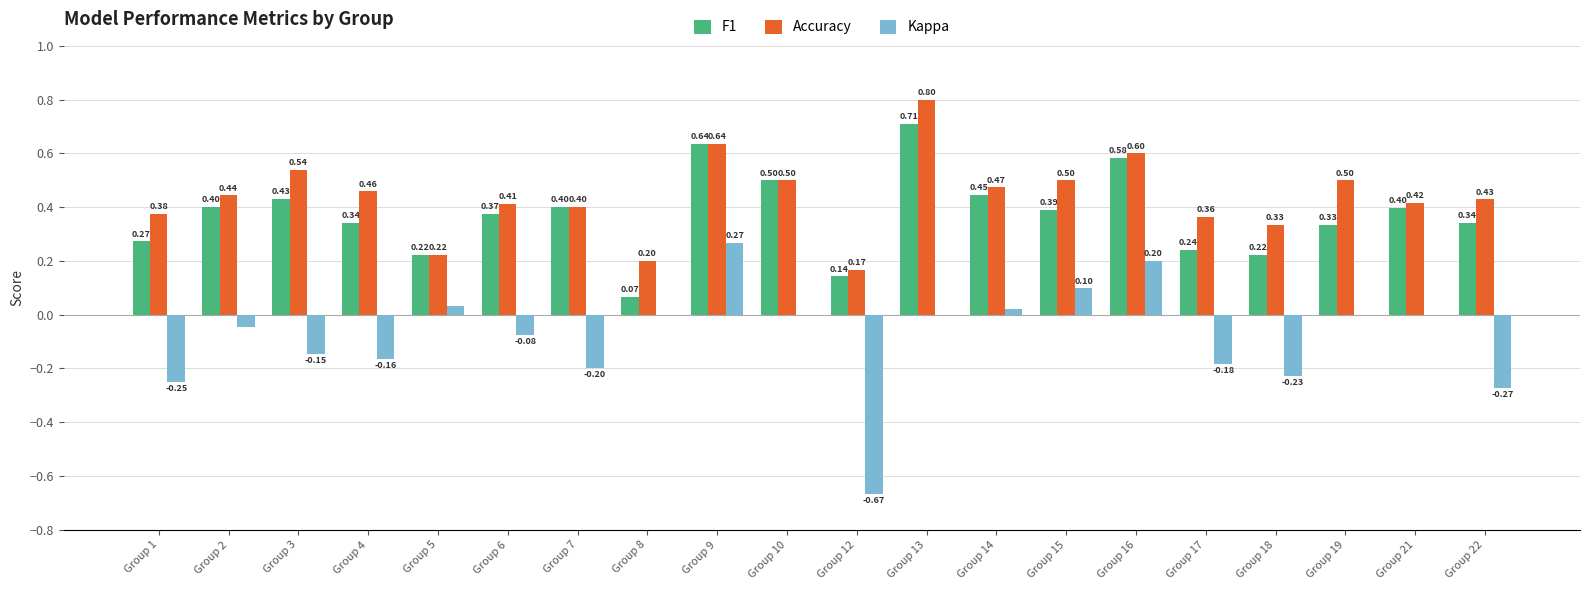

Is the value of Kappa at Group 3 greater than the value of Accuracy at Group 6?

No